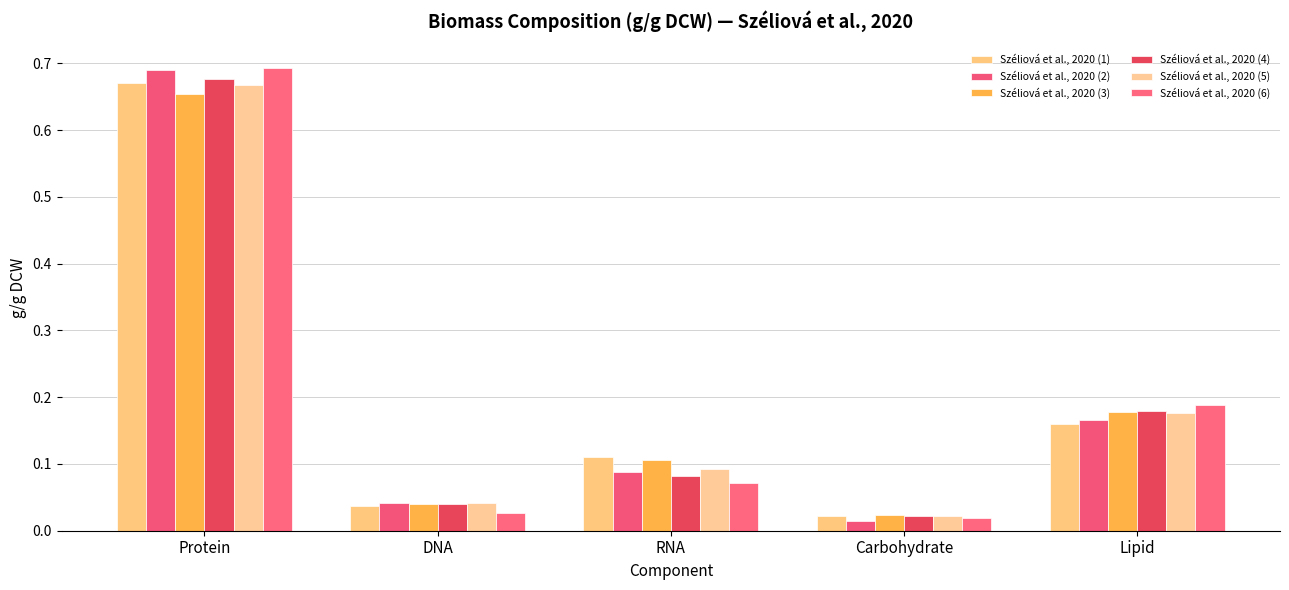

List the series in order of their peak value, lowest first.

Széliová et al., 2020 (3), Széliová et al., 2020 (5), Széliová et al., 2020 (1), Széliová et al., 2020 (4), Széliová et al., 2020 (2), Széliová et al., 2020 (6)